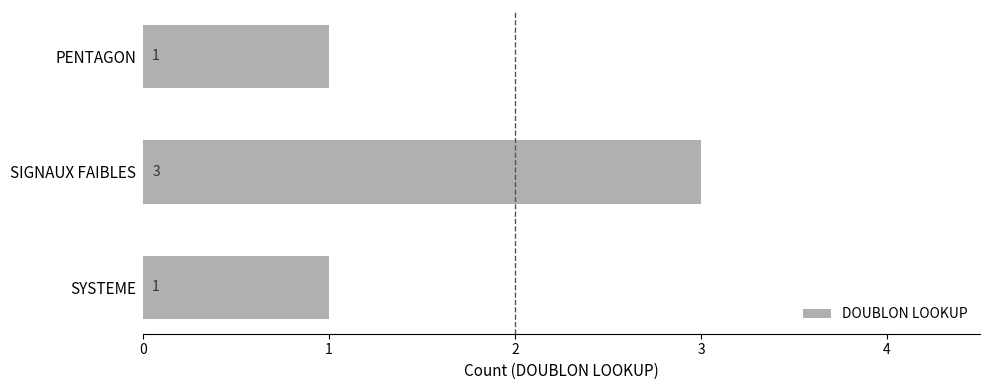

Are the bars horizontal?

Yes